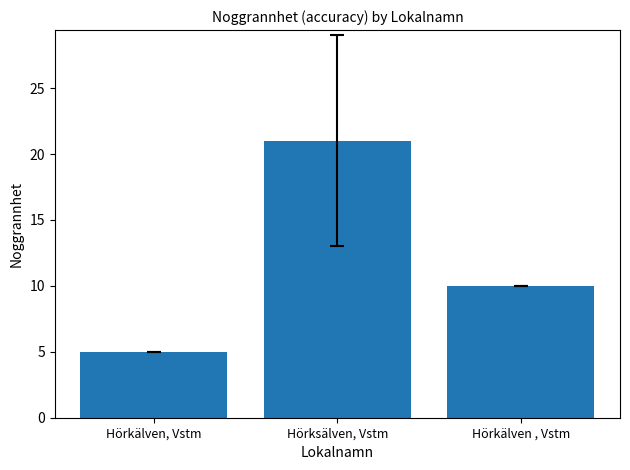

Rank the categories by value from highest to lowest.

Hörksälven, Vstm, Hörkälven , Vstm, Hörkälven, Vstm